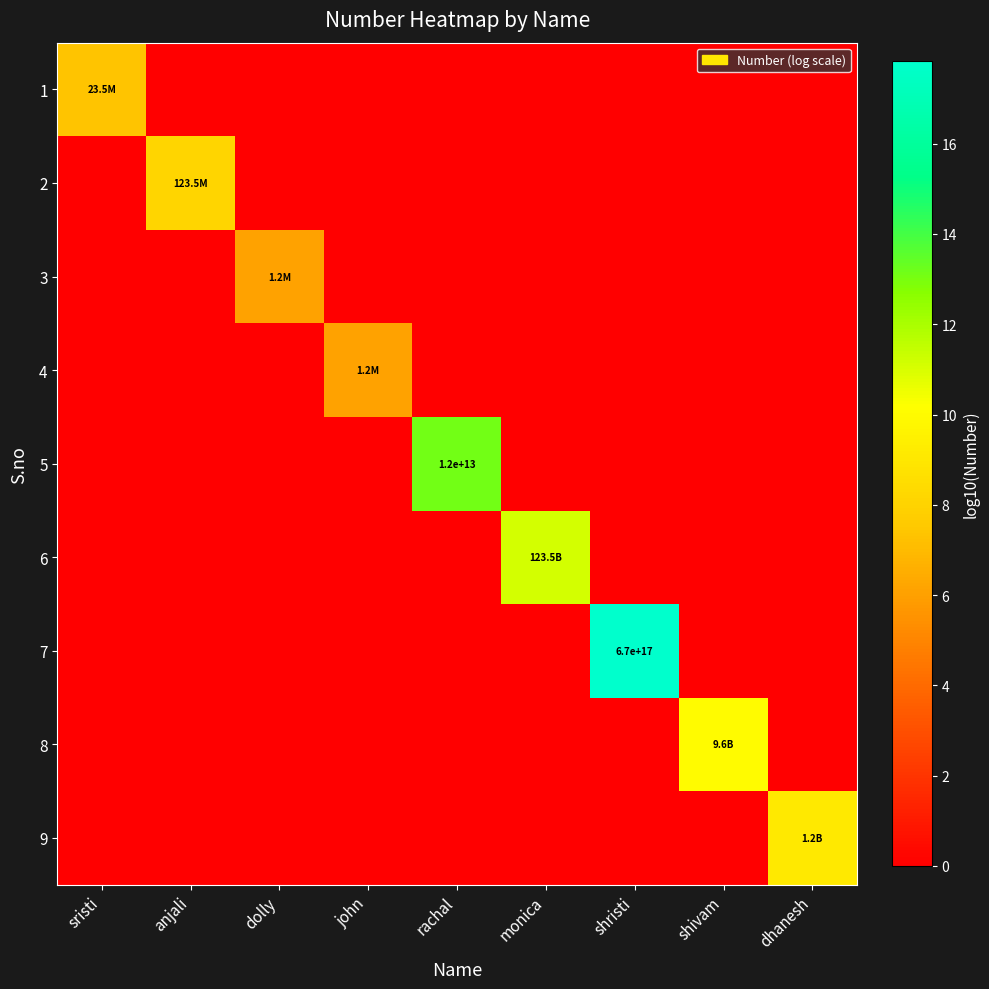

The value of 7 at shristi is 17.8. True or false?

True